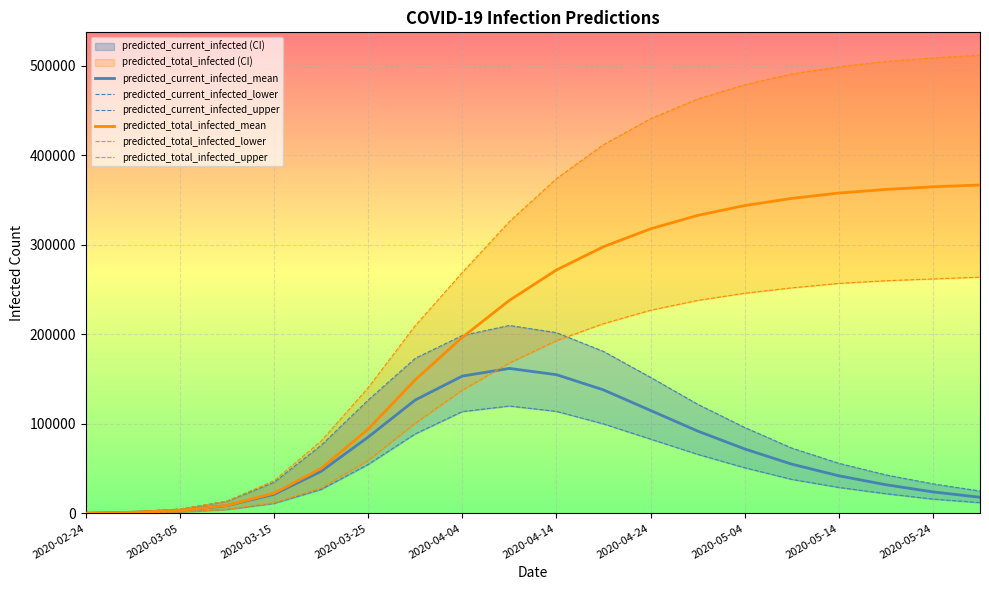

How many lines are shown in the chart?

6